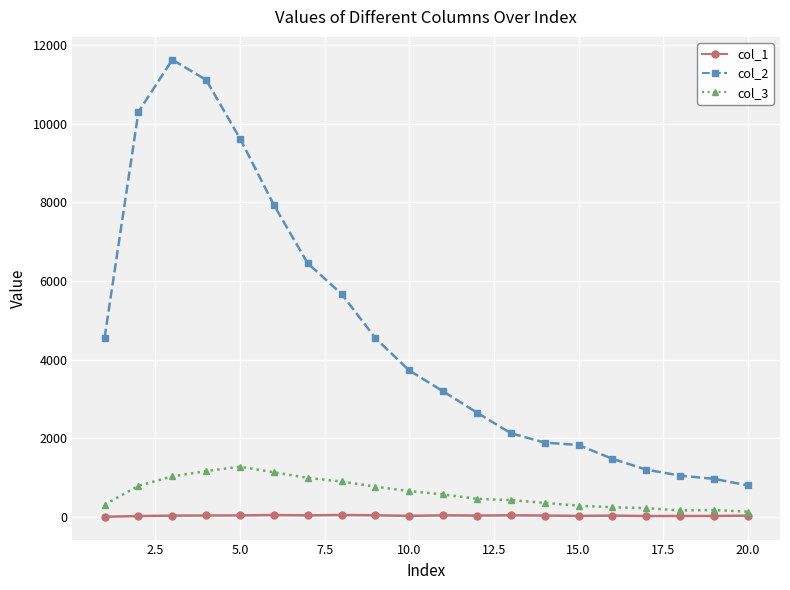

List the series in order of their peak value, lowest first.

col_1, col_3, col_2